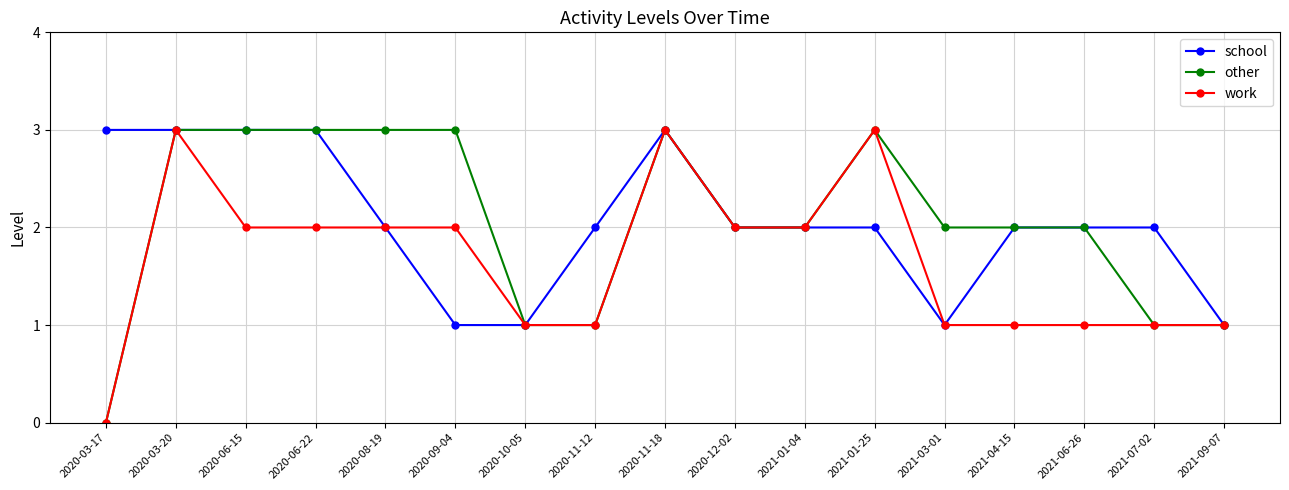

How many other values are between 1 and 3?

16